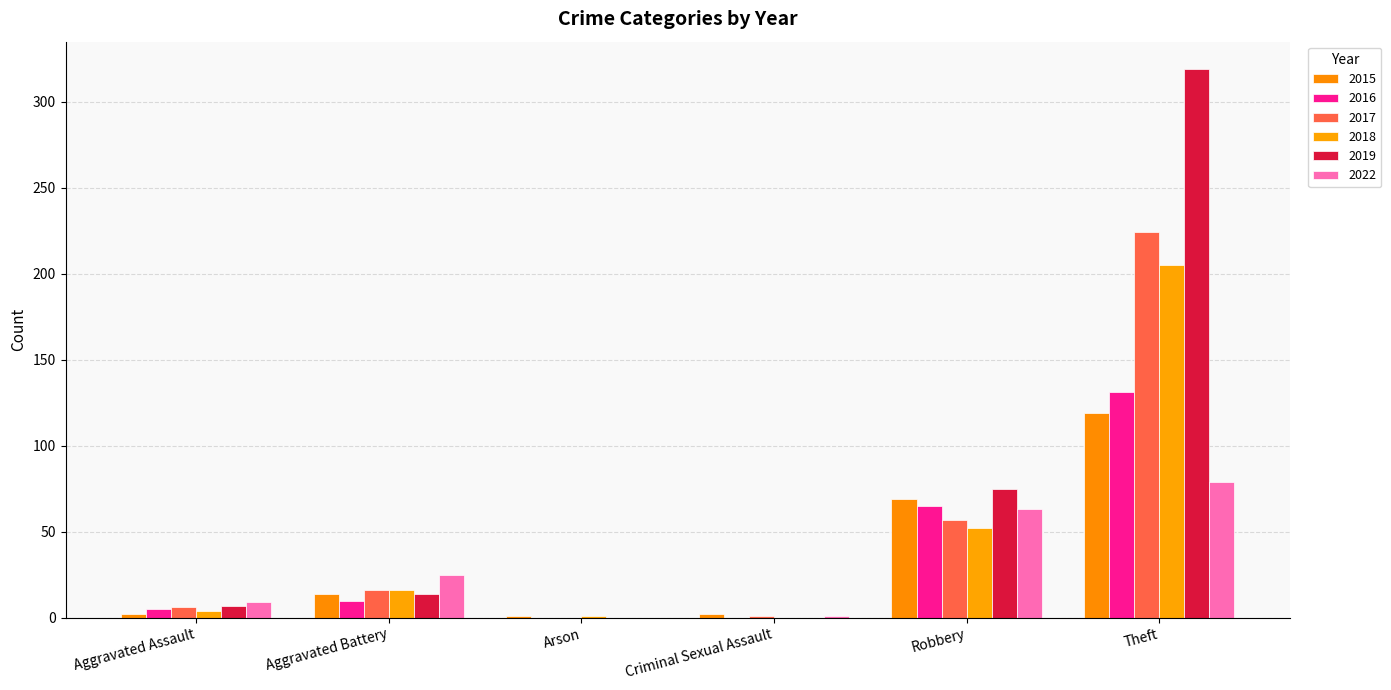

At which label does 2017 reach its minimum?

Arson